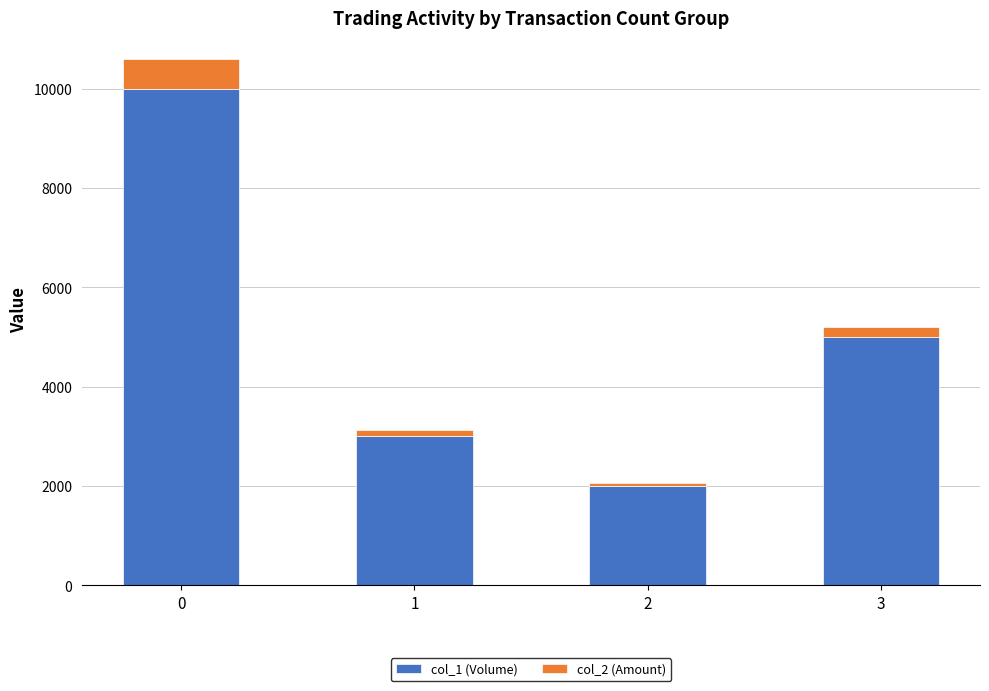

What is the difference between the maximum and minimum values in the col_2 (Amount) series?

540